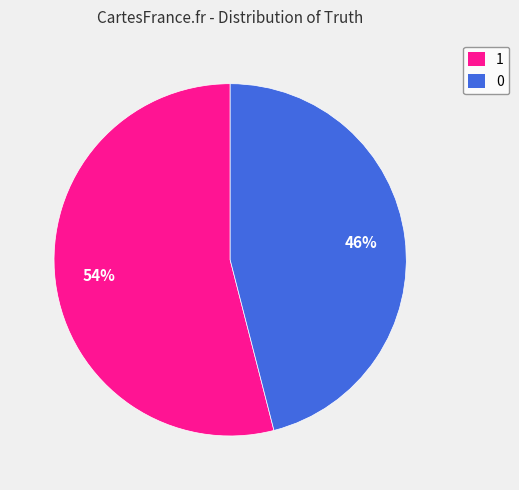

To the nearest percent, what is the difference between the largest and smallest slice percentages?

8%